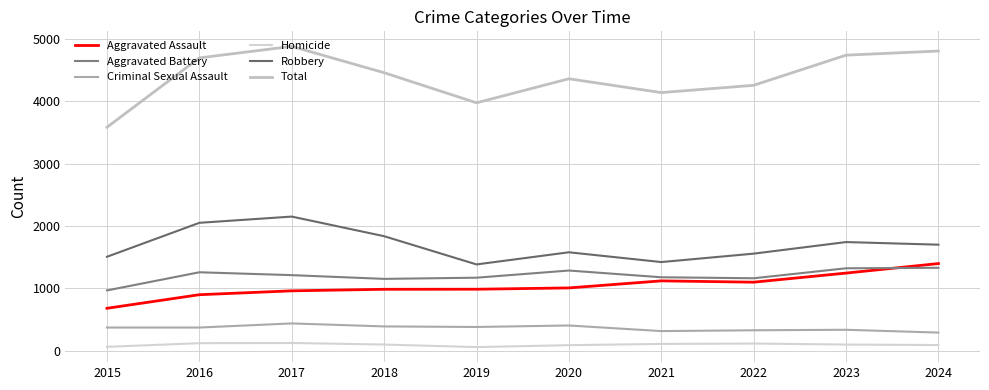

What is the average value of the Criminal Sexual Assault series?

362